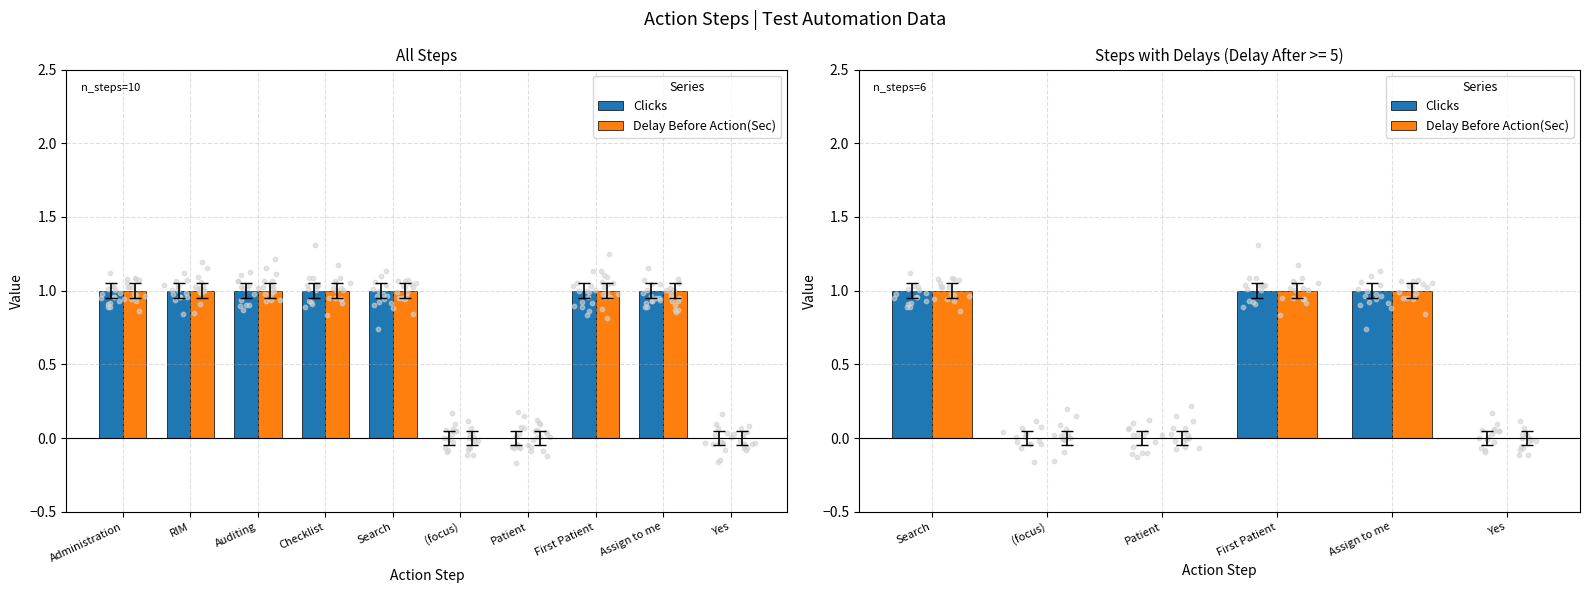

Is the value of Clicks at (focus) greater than the value of Delay Before Action(Sec) at Patient?

No